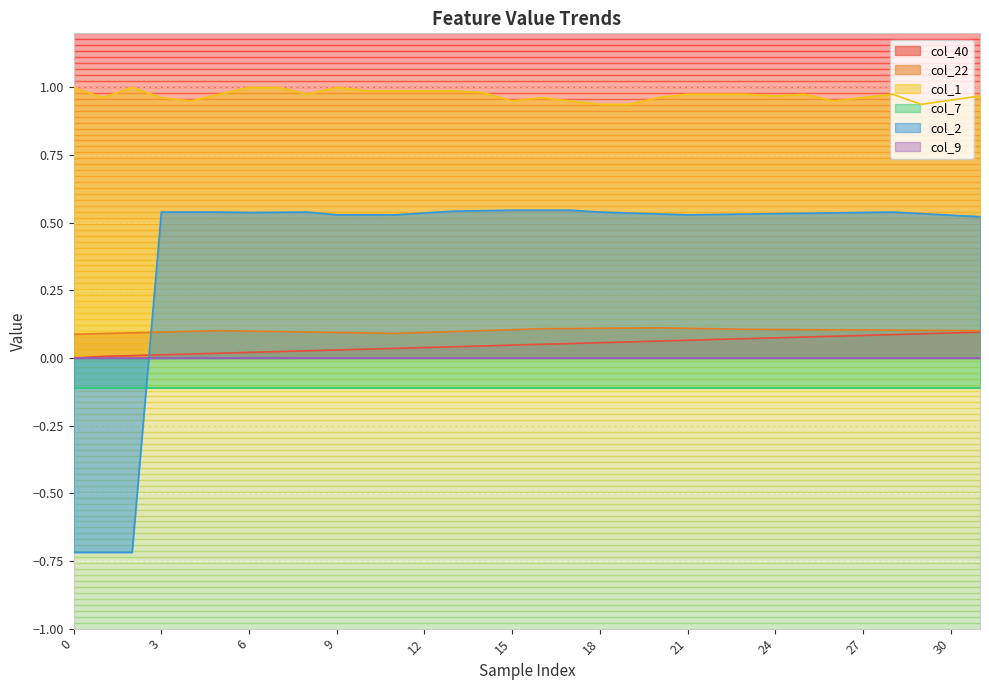

What is the average value of the col_22 series?

0.1